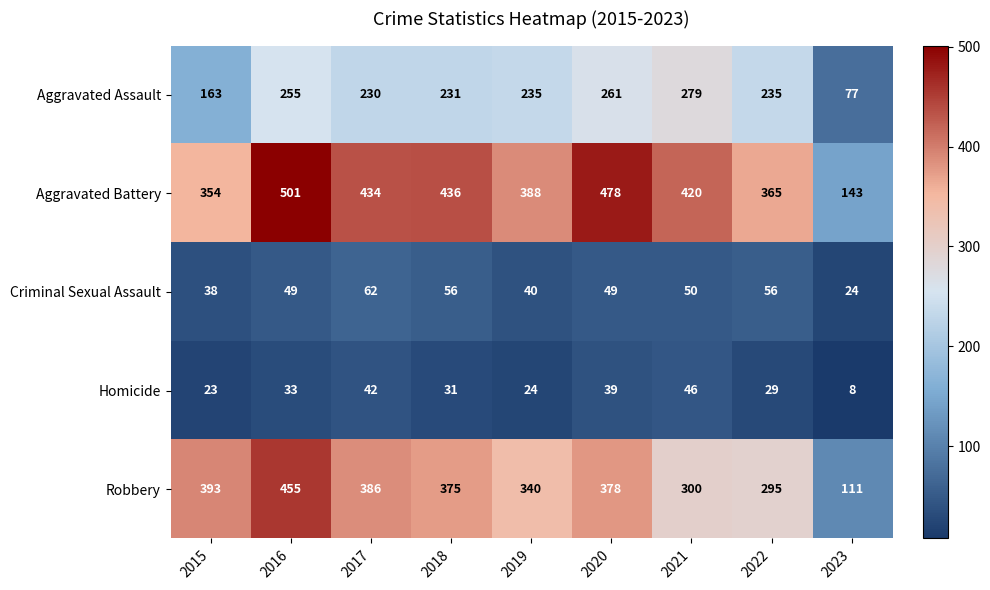

At which category is the sum across all series the highest?

2016